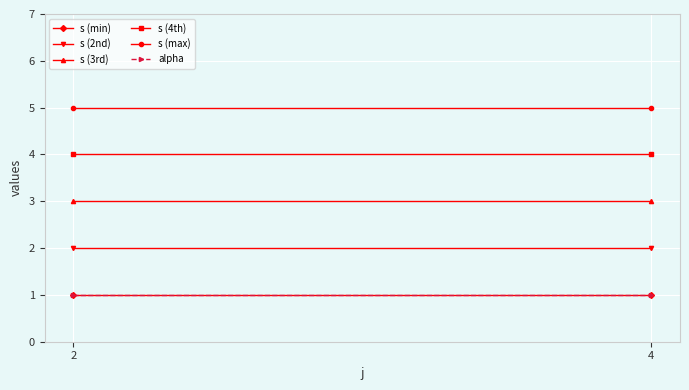

What is the highest value of the s (min) series?

1